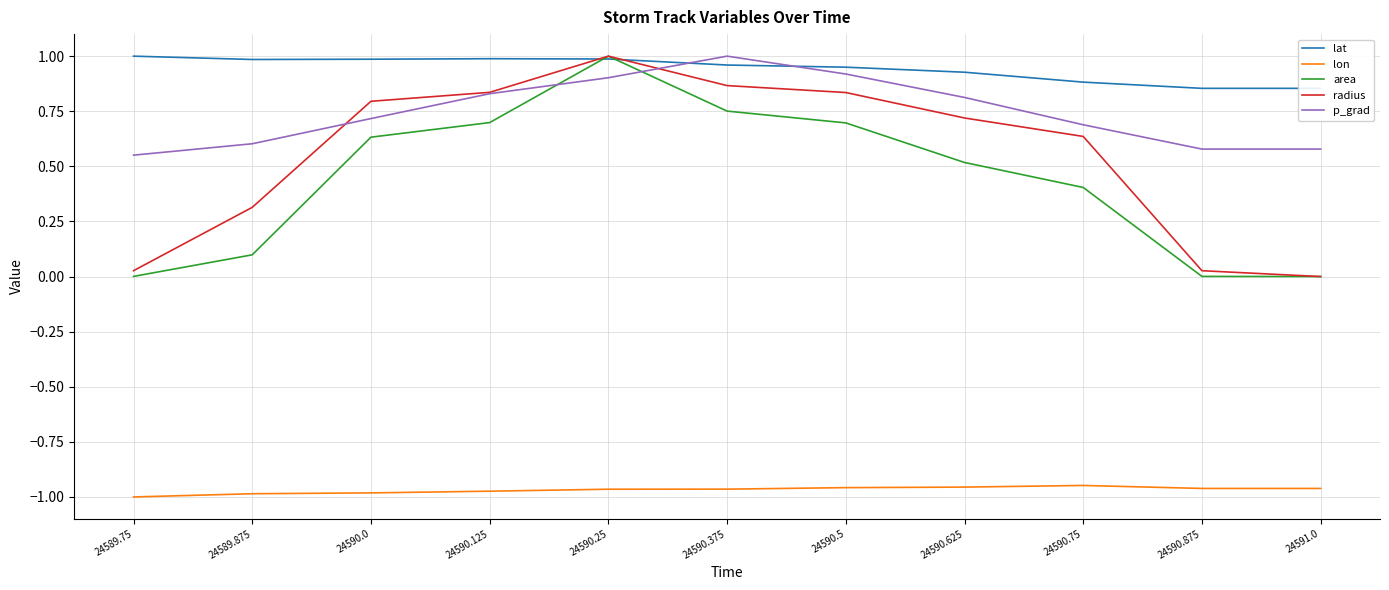

What is the difference between the p_grad values at 24590.875 and 24590.75?

0.1